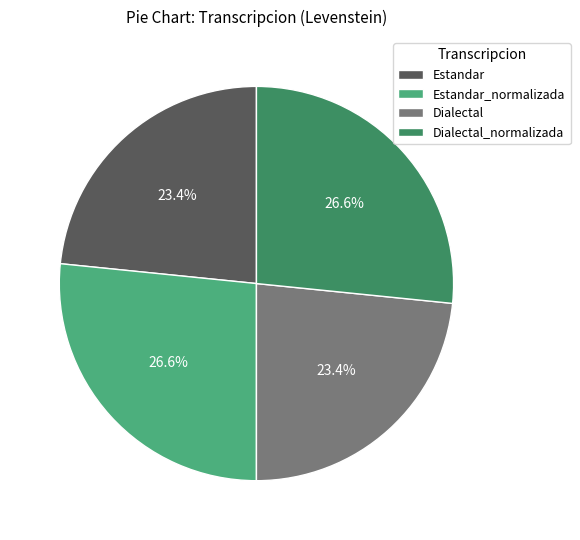

Do Dialectal_normalizada and Estandar_normalizada together represent more than half of the pie?

Yes